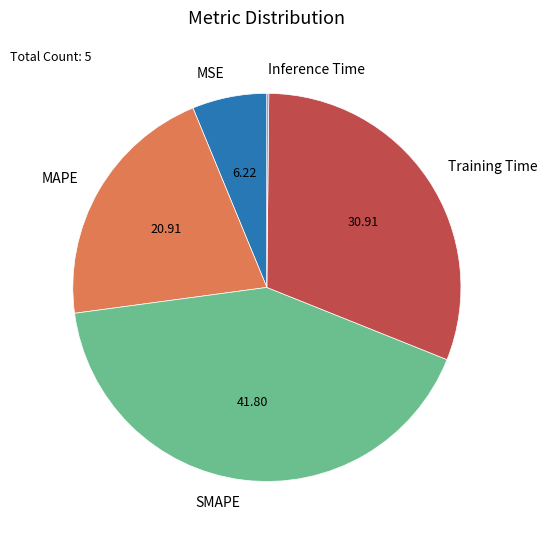

Between MSE and SMAPE, which is larger?

SMAPE